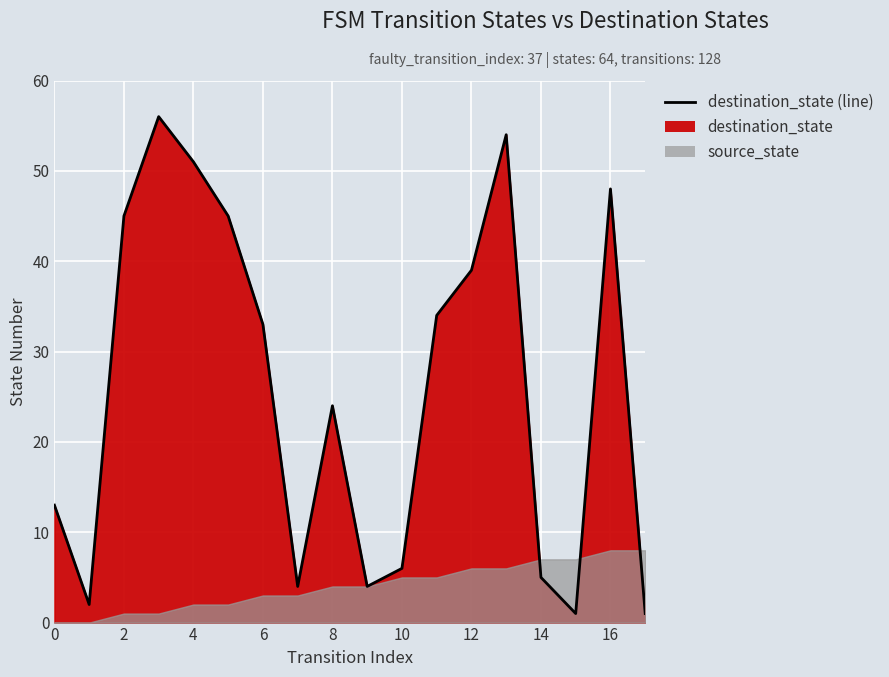

How many lines are shown in the chart?

1